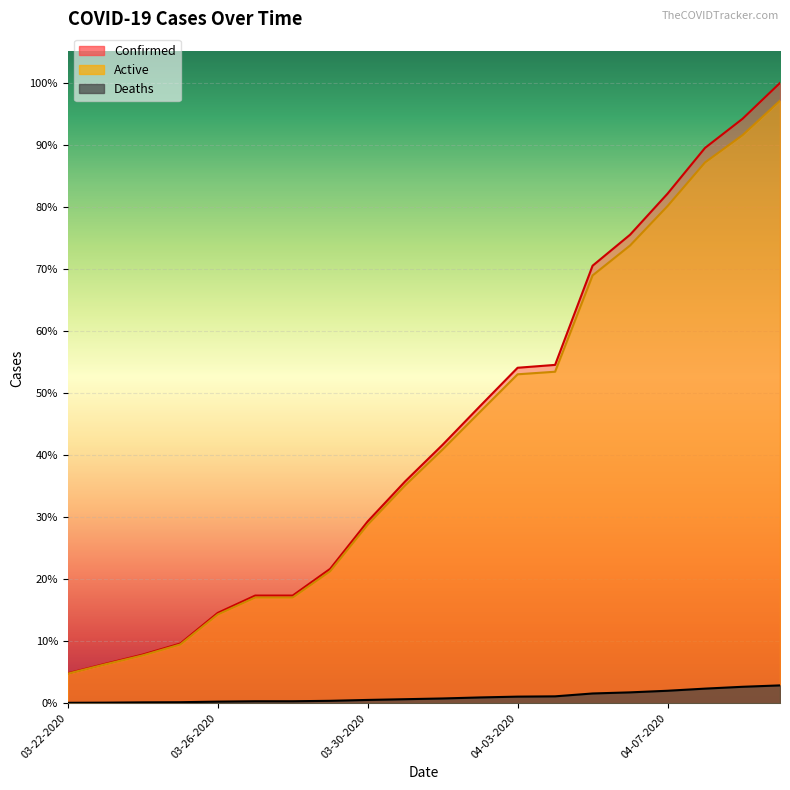

Which series has the largest total across all categories?

Confirmed